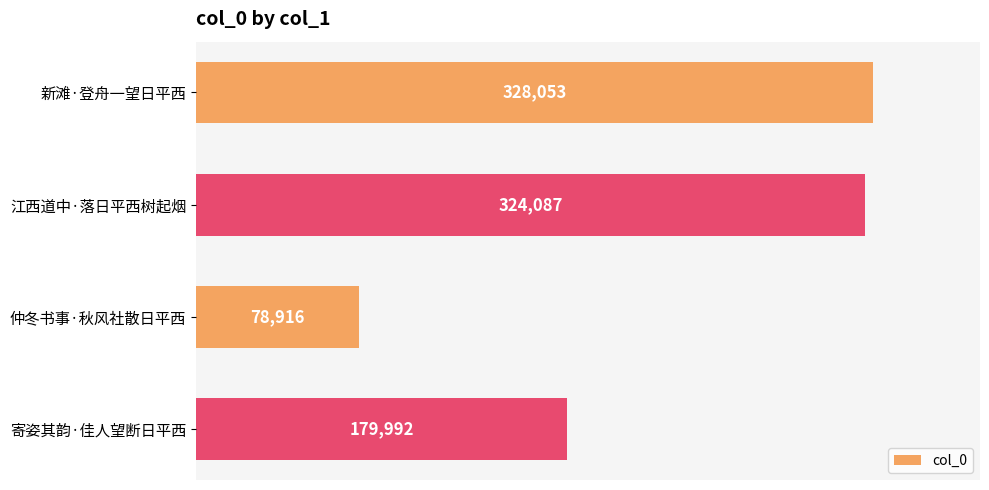

At which category does the chart reach its minimum across all series?

仲冬书事·秋风社散日平西